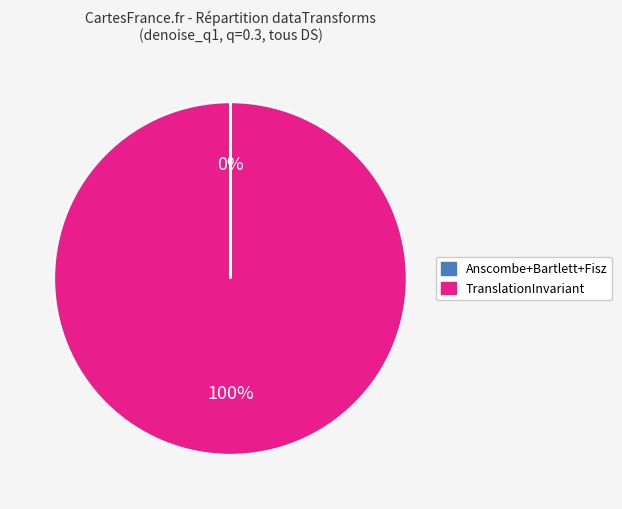

To the nearest percent, what is the average slice percentage?

50%